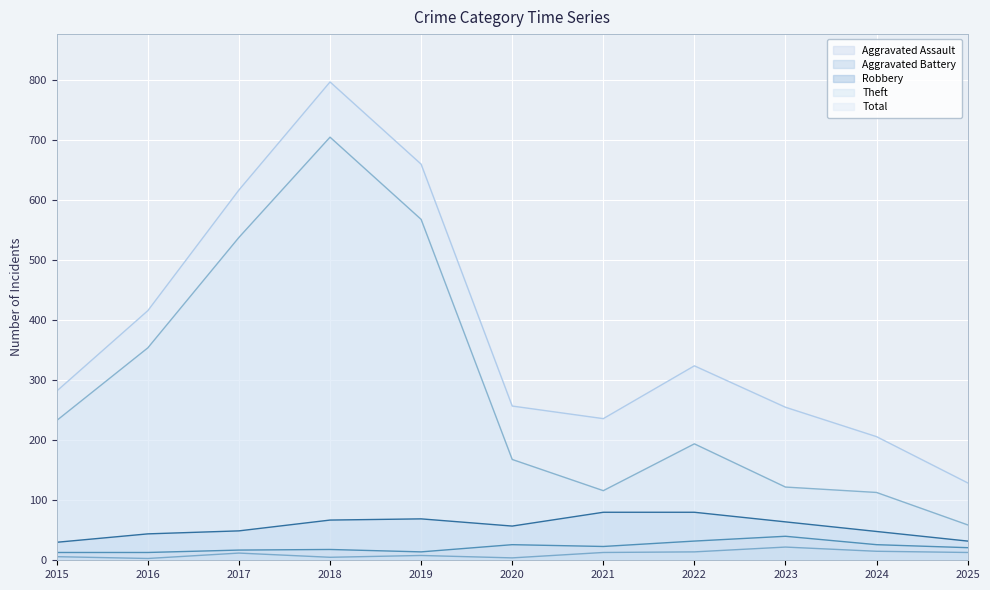

Which series has the largest range (max minus min)?

Total